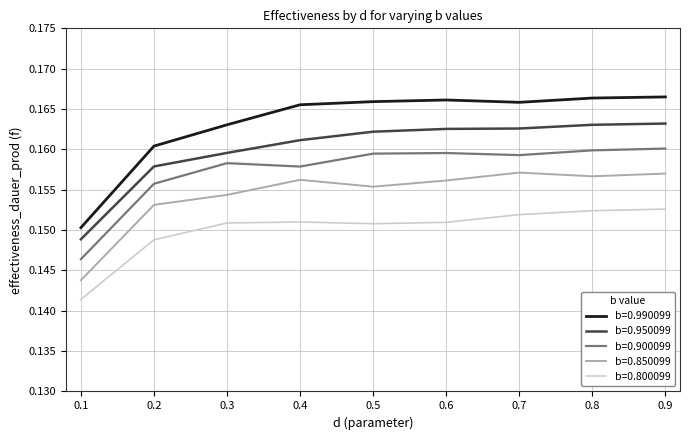

Which series has the widest spread of values?

b=0.990099